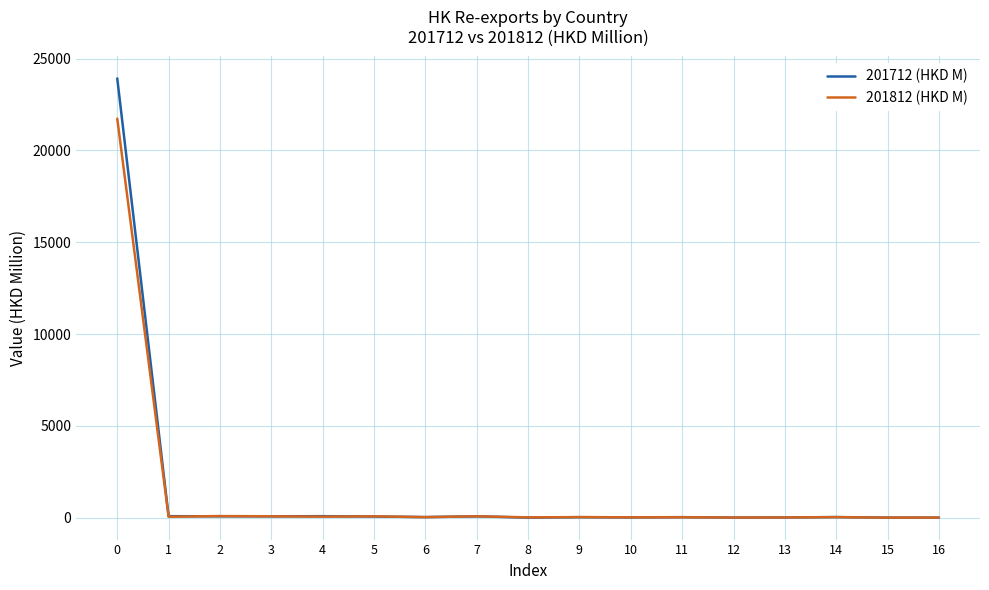

What is the minimum value for 201812 (HKD M)?

0.4